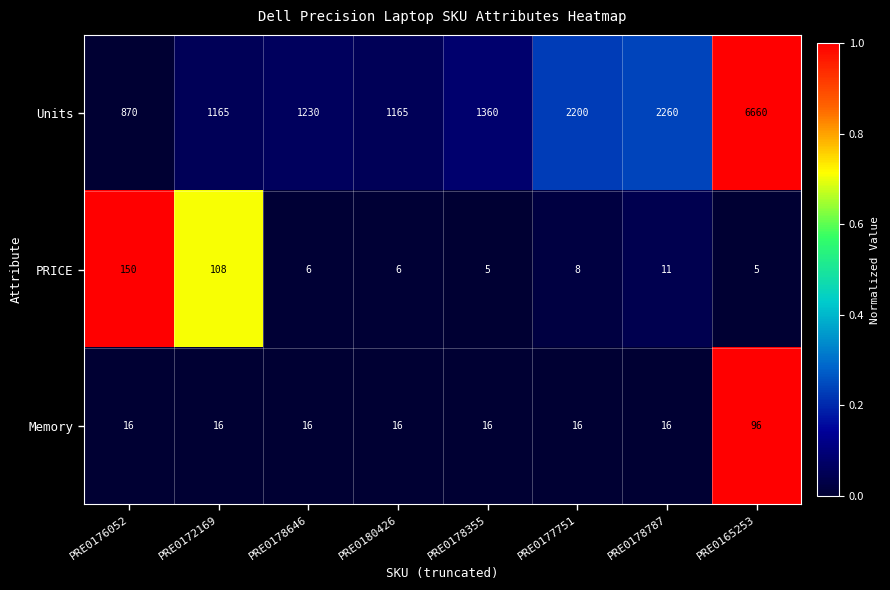

What is the greatest value displayed?

6660